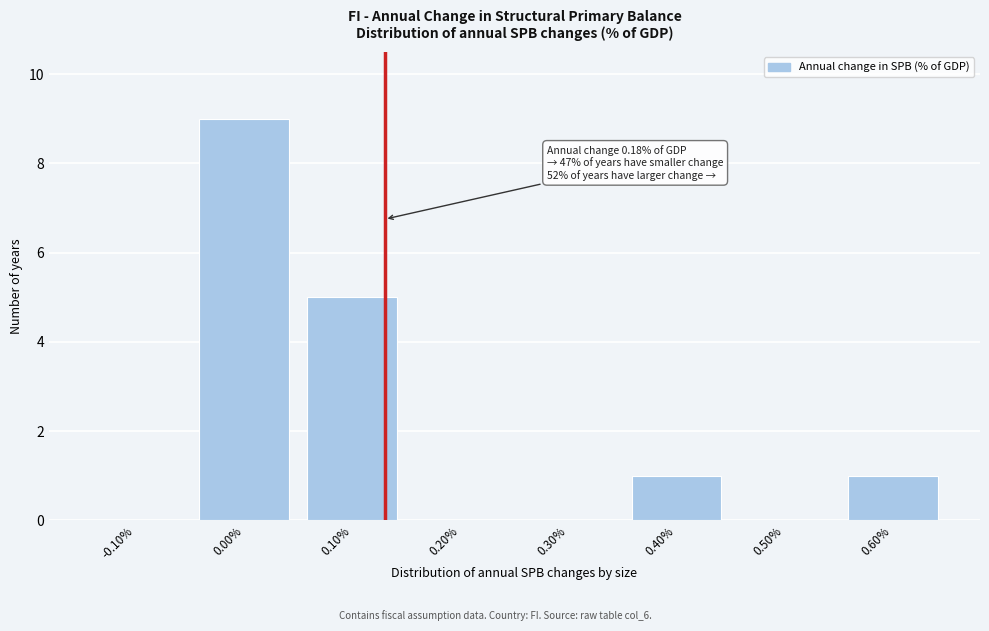

Reading left to right, transcribe all the data shown in this chart.

-0.10%=0	0.00%=9	0.10%=5	0.20%=0	0.30%=0	0.40%=1	0.50%=0	0.60%=1